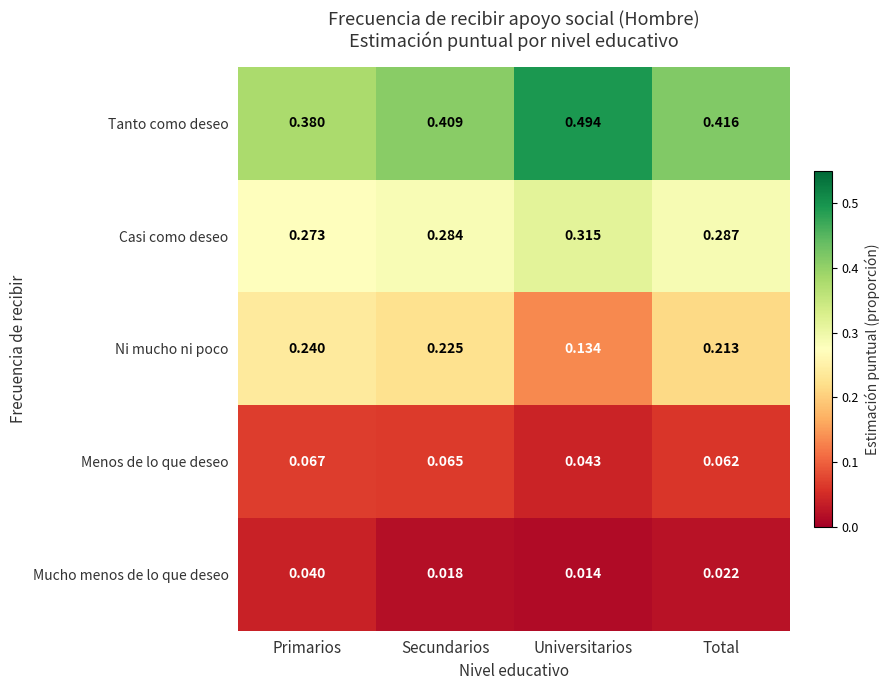

At which category is the sum across all series the highest?

Secundarios